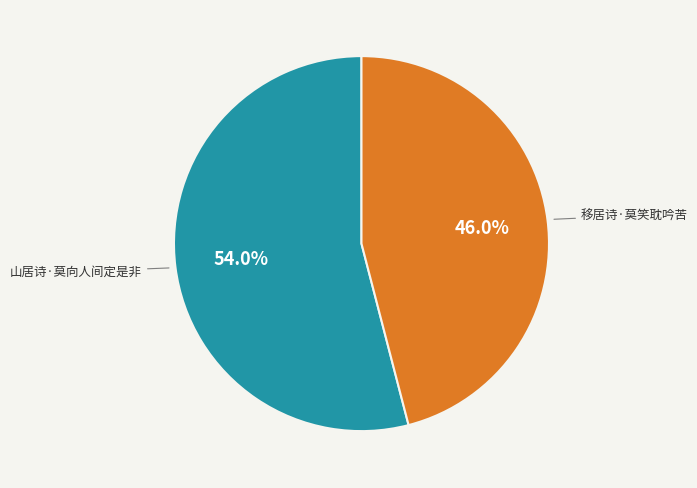

What percentage is NOT represented by 移居诗·莫笑耽吟苦?

54.0%